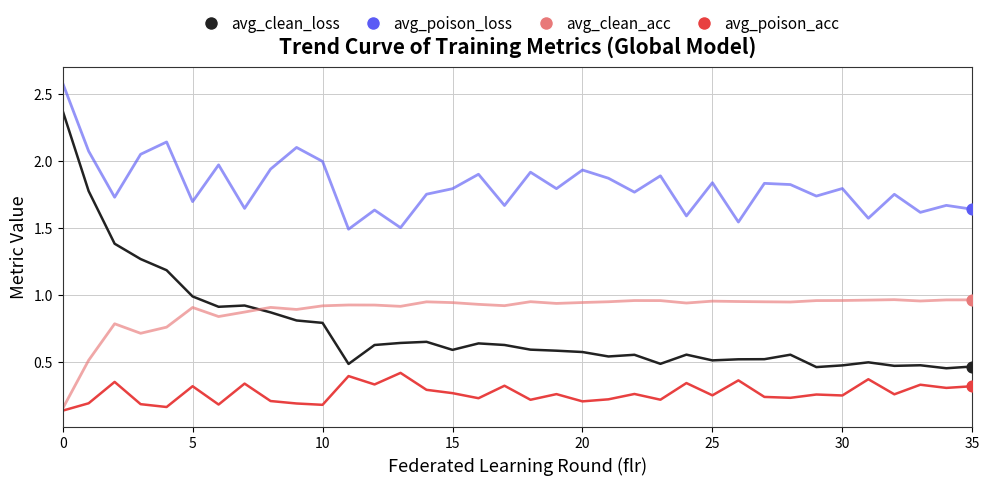

Which series has the widest spread of values?

avg_clean_loss